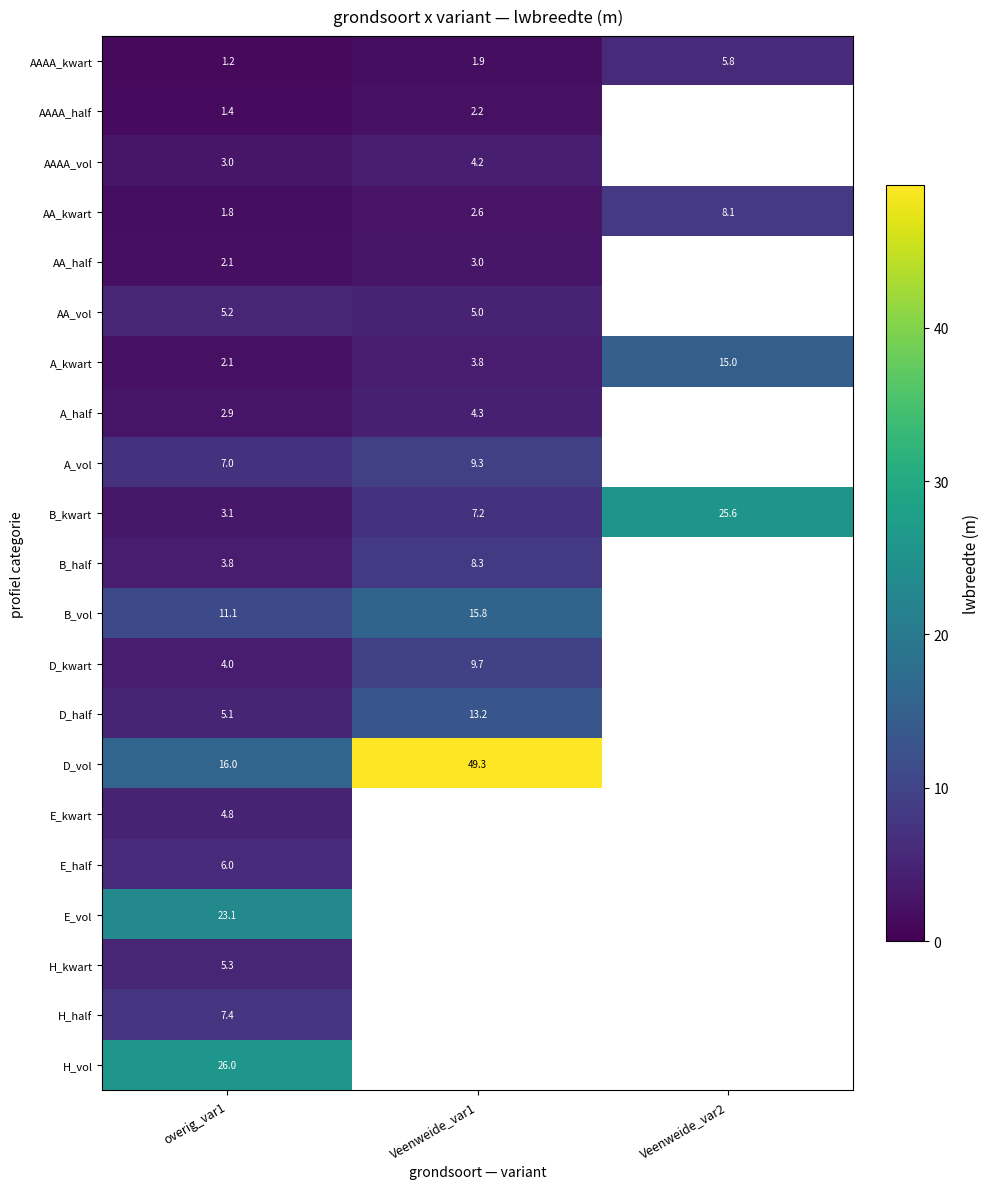

What is the sum of the AA_kwart values at Veenweide_var1 and overig_var1?

4.4